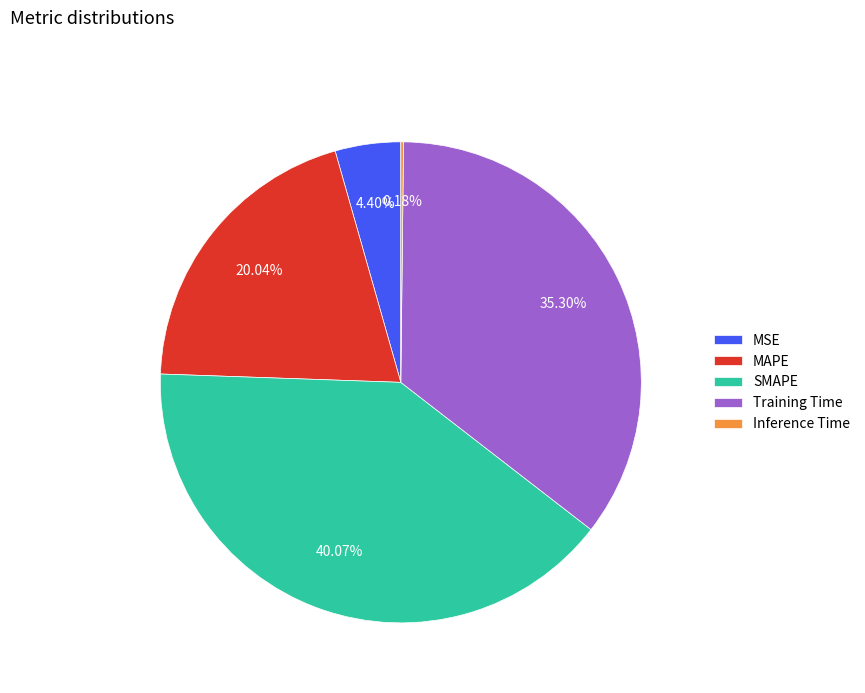

Combined, do SMAPE and MAPE account for over 50%?

Yes